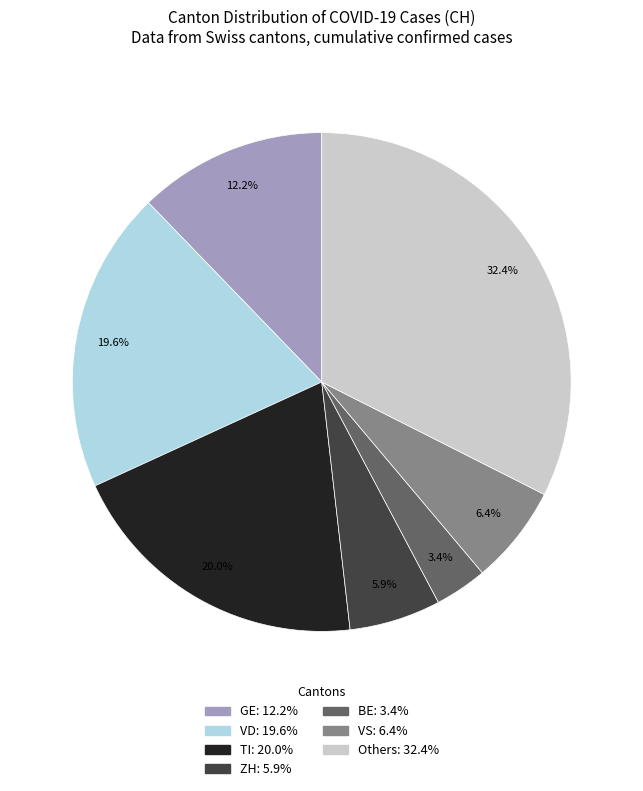

To the nearest percent, what is the difference between the largest and smallest slice percentages?

29%